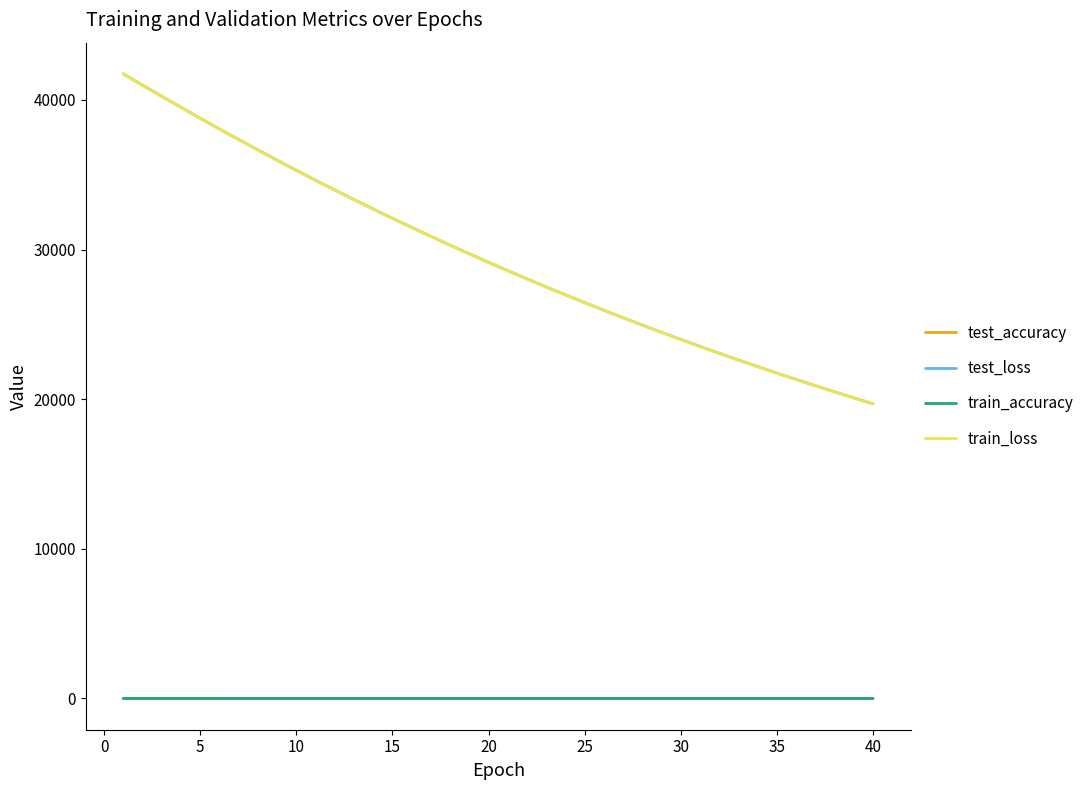

What is the highest value of the train_loss series?

41737.0